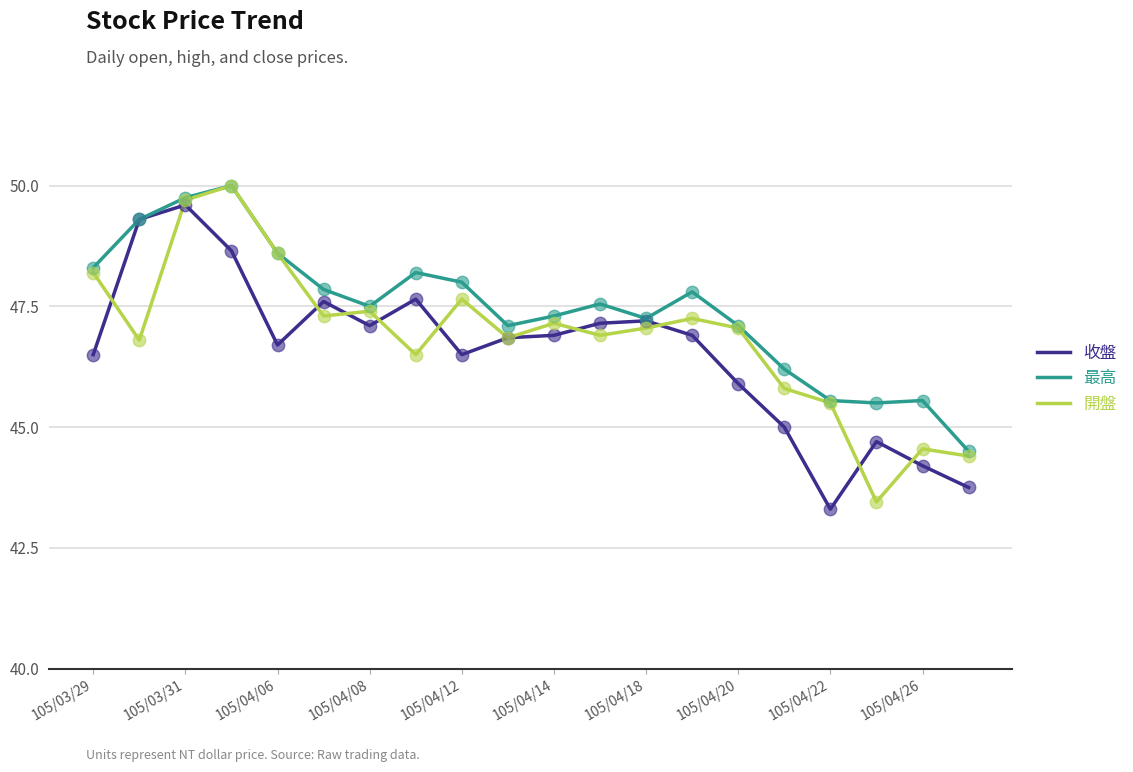

At how many categories does at least one series exceed 46?

16